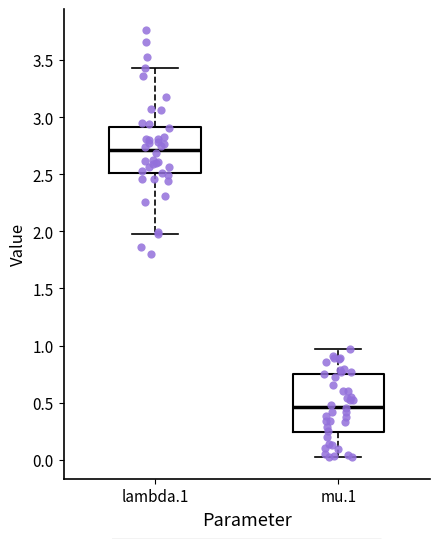

Which box has the highest median line?

lambda.1